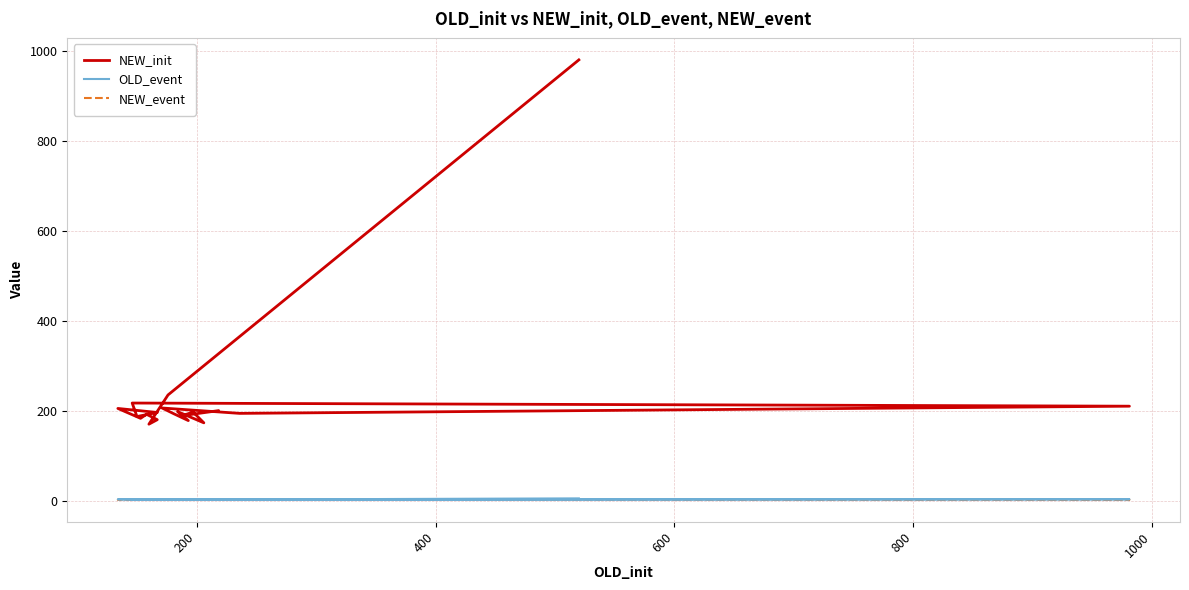

At how many categories does at least one series exceed 151?

20